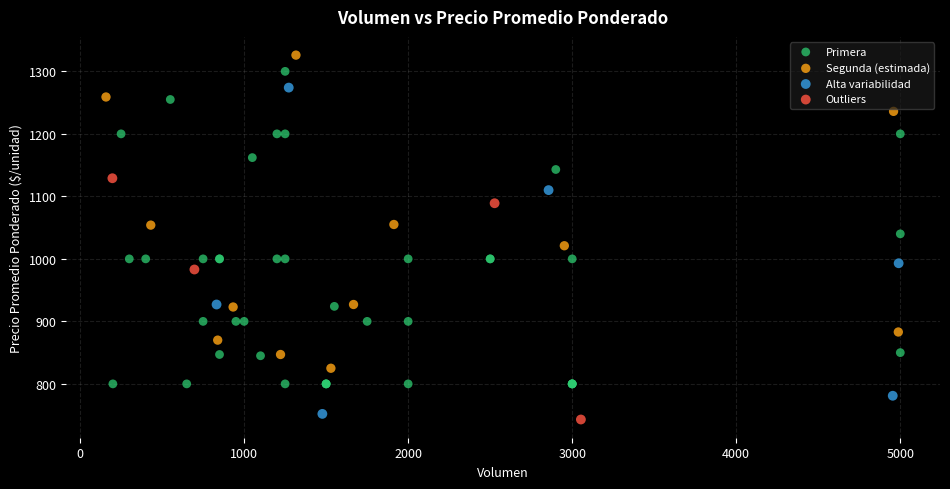

Which series reaches the maximum Y coordinate?

Segunda (estimada)